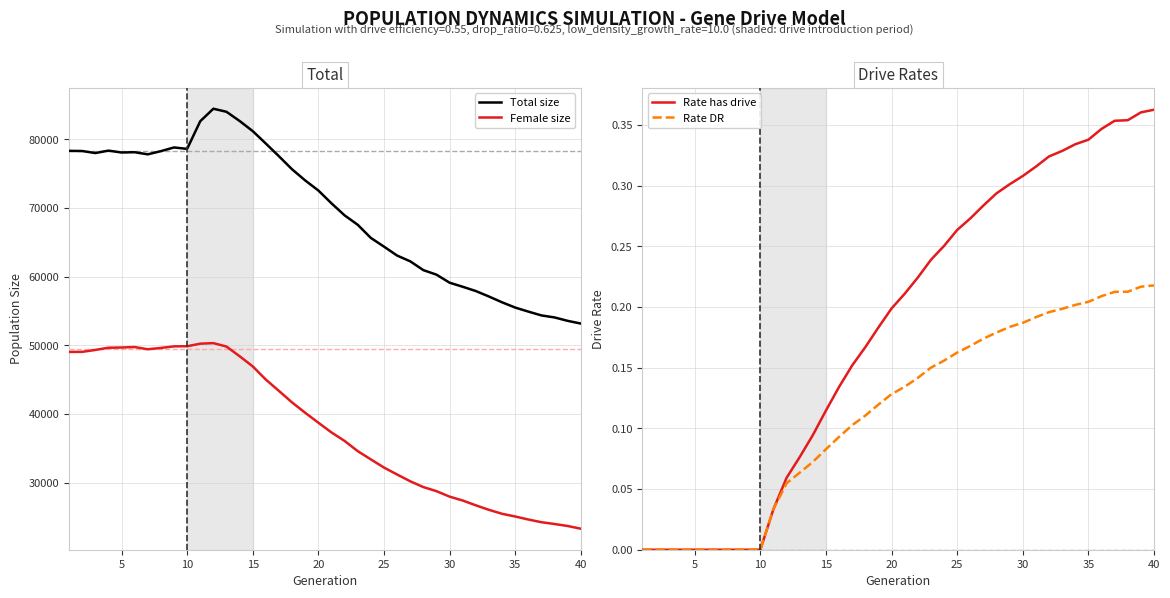

What is the maximum value for Female size?

50338